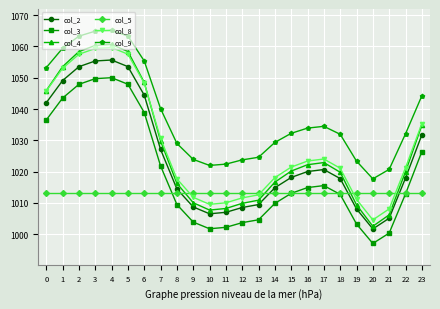

What is the sum of all col_9 values?

24910.6